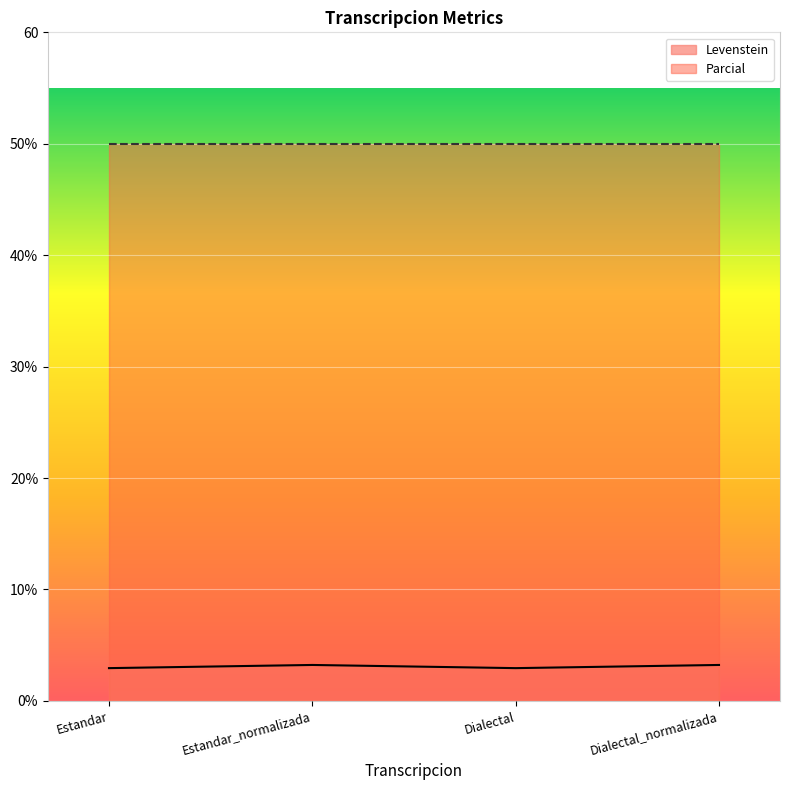

What is the maximum value shown in the chart?

3.2